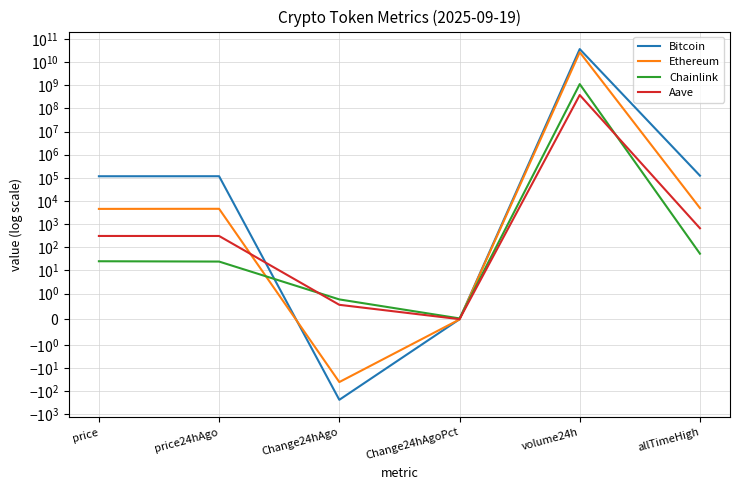

True or false: Aave and Chainlink cross at least once.

True